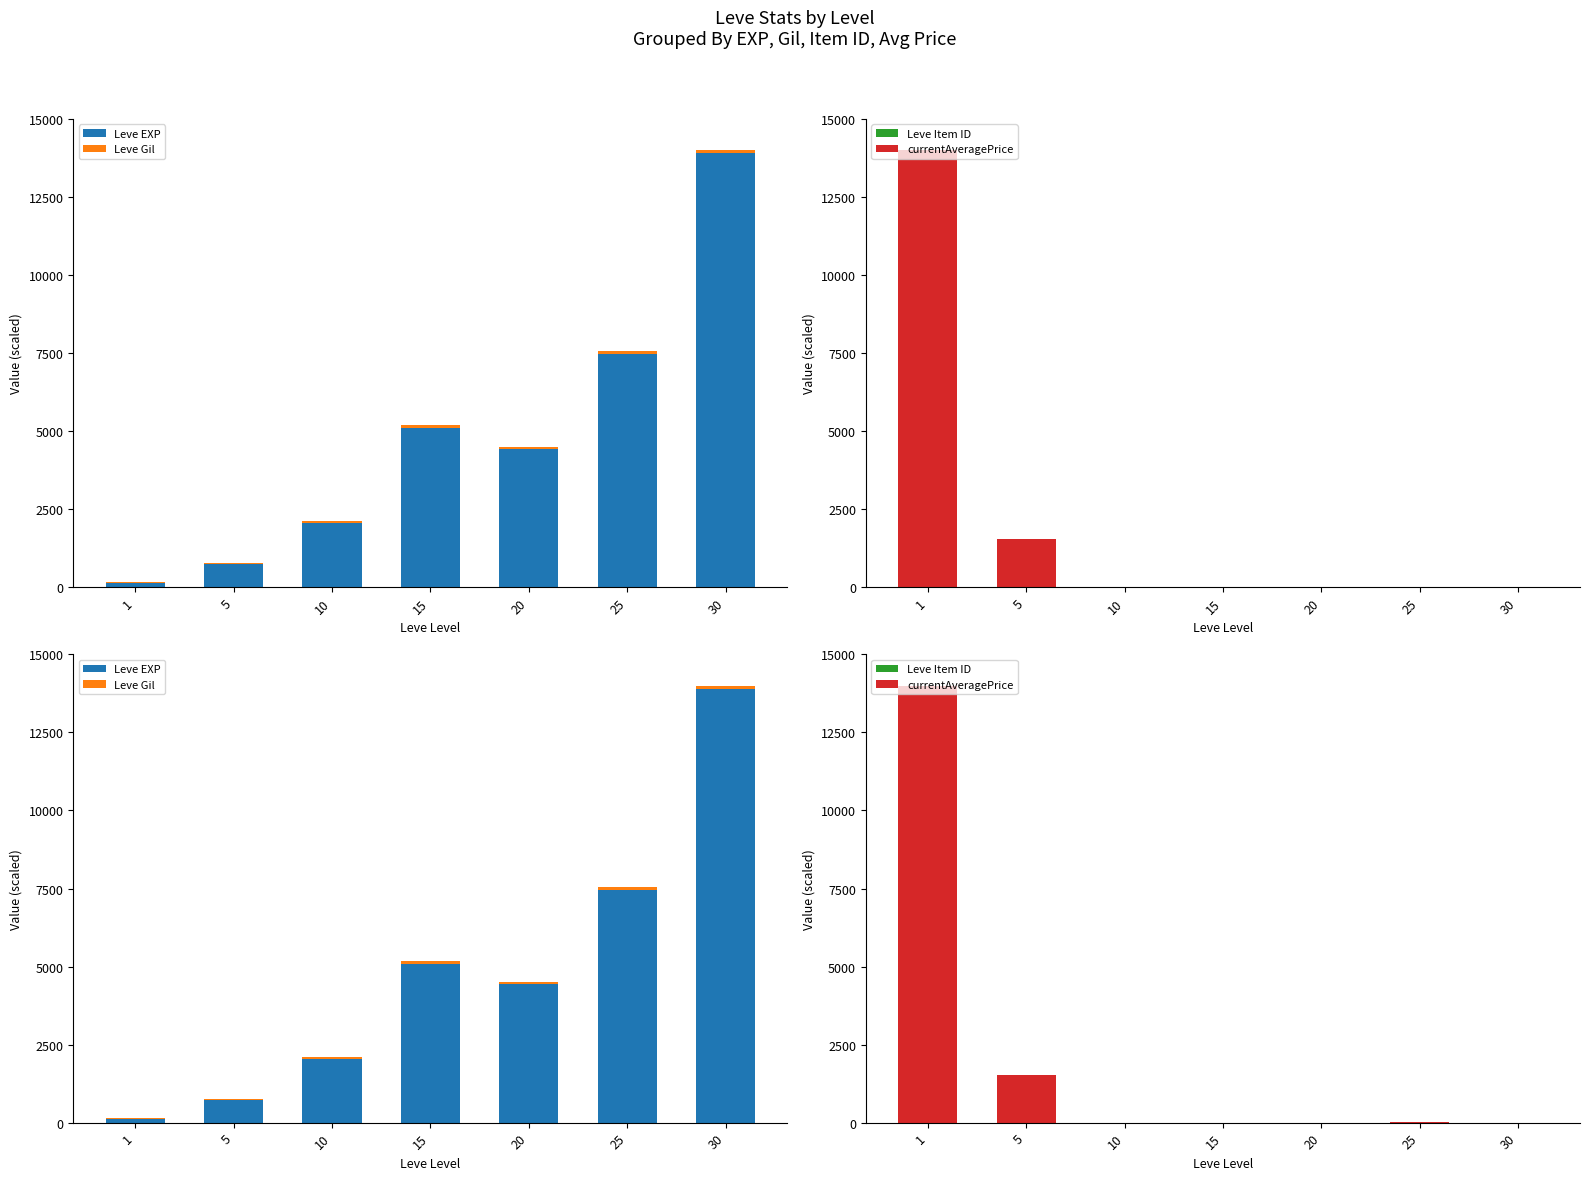

How many groups of bars are there?

7